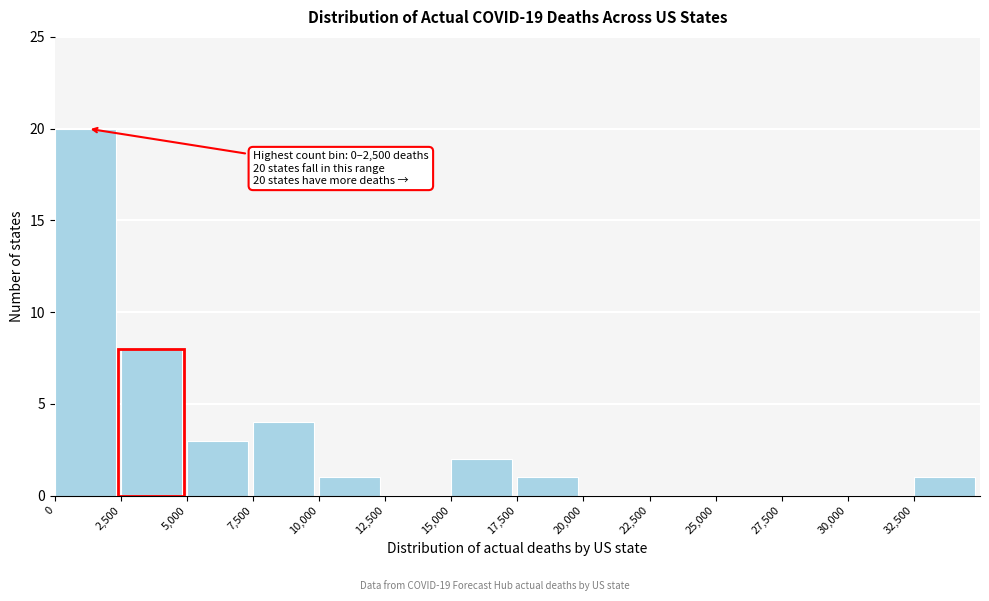

Over which range of the x-axis is the bar tallest?

0 to 2500